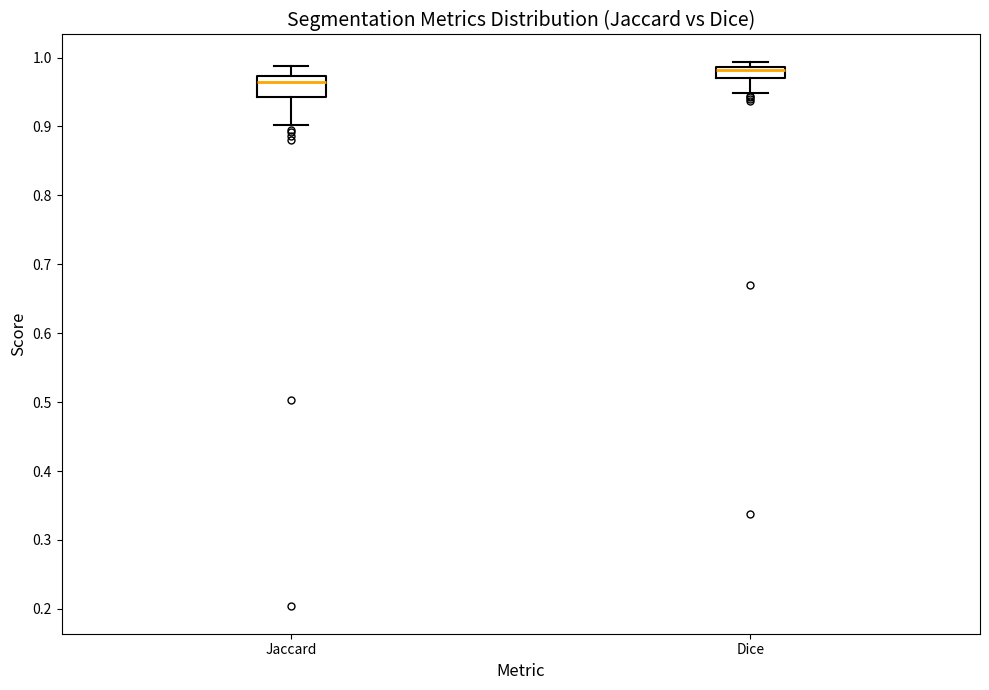

Reading left to right, transcribe this box plot: for each box, give where its median line is, the range the box spans, and where its two whiskers end, as read against the y-axis. The values are not printed on the chart, so give them approximately, as read against the axis.

Jaccard: median 0.96, box 0.94 to 0.97, whiskers 0.90 to 0.99
Dice: median 0.98, box 0.97 to 0.99, whiskers 0.95 to 0.99 (just above the box's upper edge)